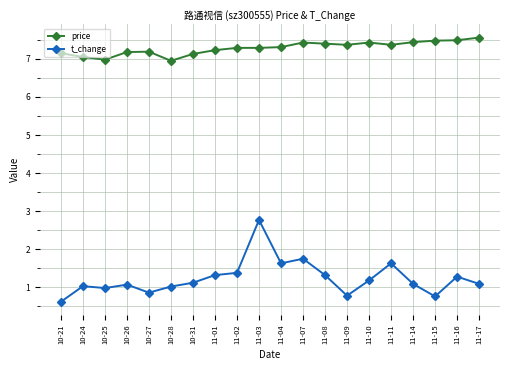

Is it true that price equals 7.3 at 11-02?

True